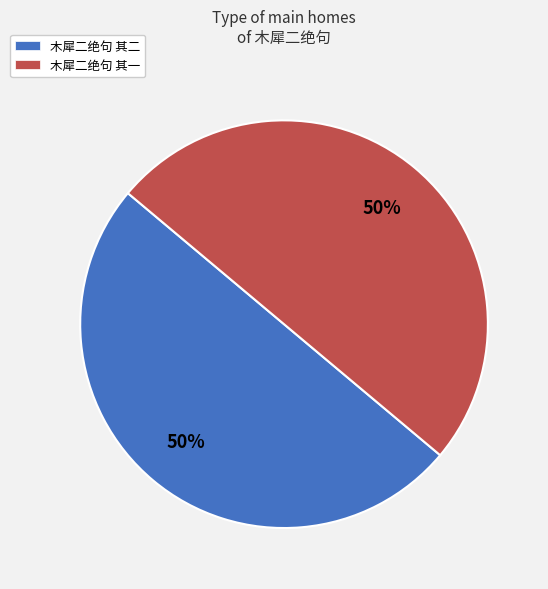

Combined, do 木犀二绝句 其二 and 木犀二绝句 其一 account for over 50%?

Yes